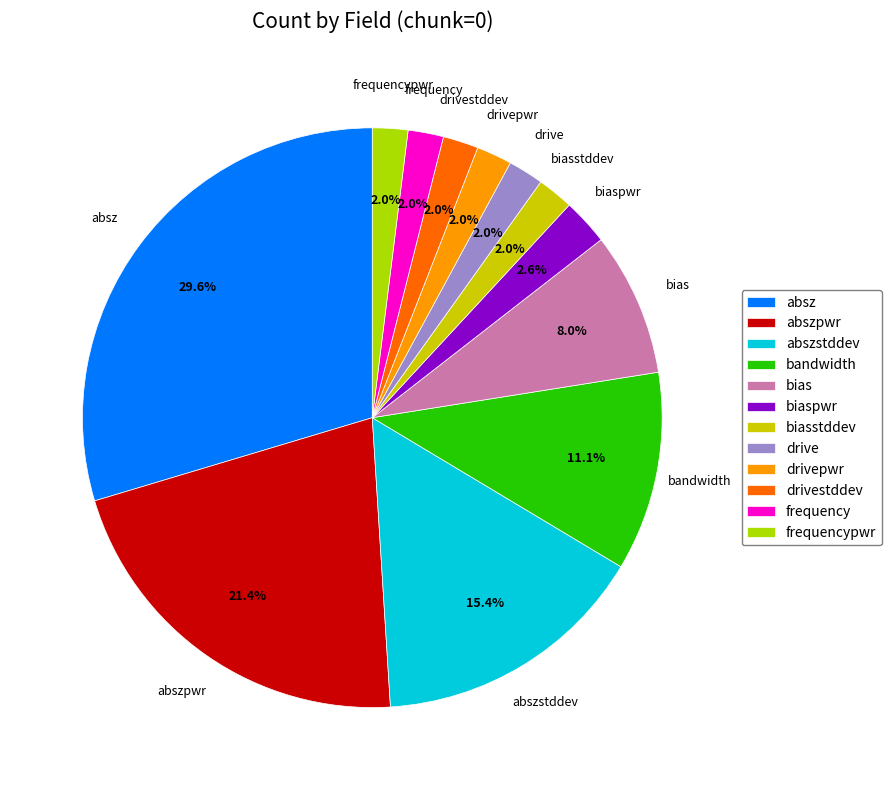

Which has a higher value, frequencypwr or biaspwr?

biaspwr